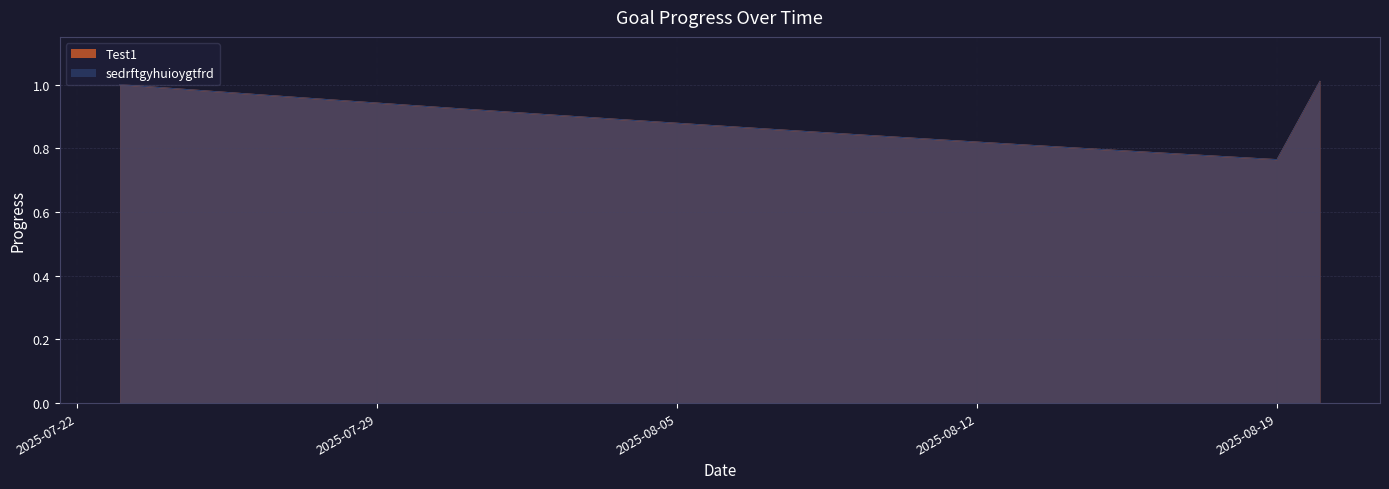

True or false: Test1 has a value of 0.9 at 2025-07-29.

True